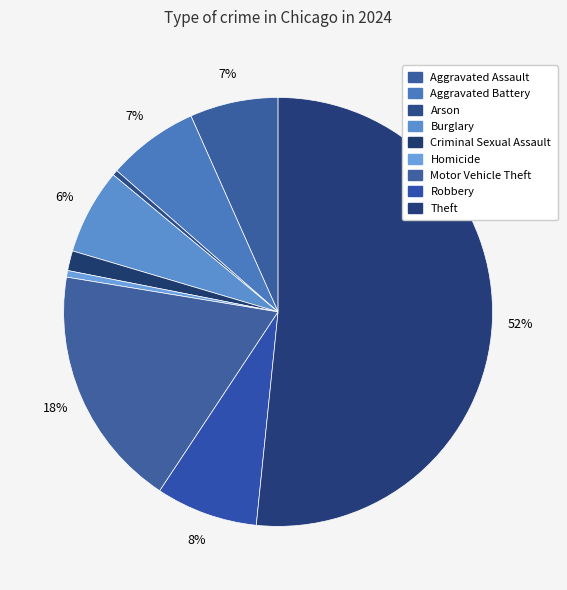

How many slices are in this pie chart?

9